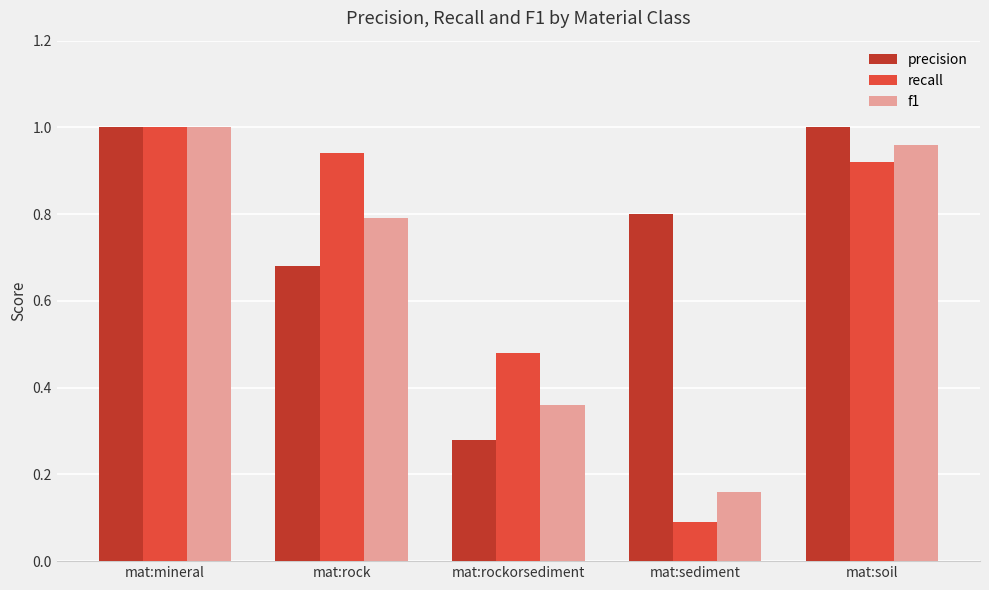

What is the difference between the maximum and minimum values in the f1 series?

0.8